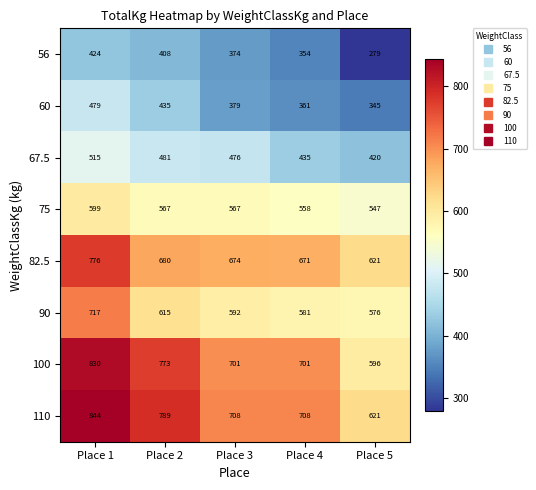

What is the sum of all 75 values?

2838